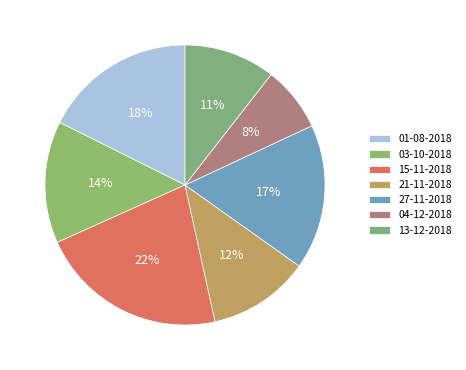

Is 27-11-2018 the majority of the pie?

No